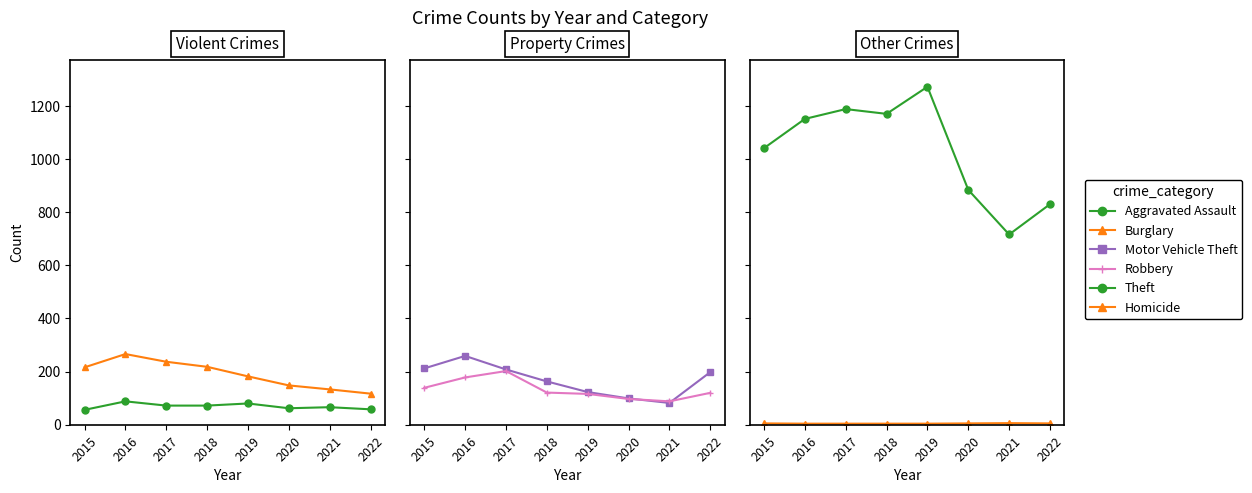

Between 2017 and 2020, which series saw the biggest shift?

Theft